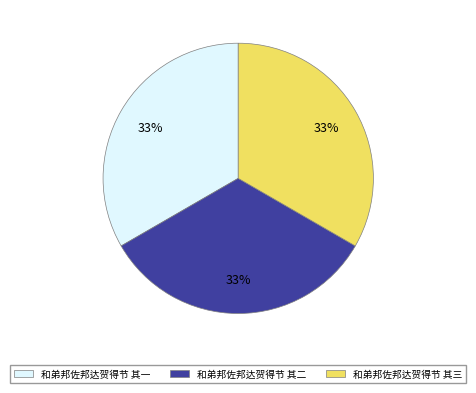

Do 和弟邦佐邦达贺得节 其二 and 和弟邦佐邦达贺得节 其三 together represent more than half of the pie?

Yes